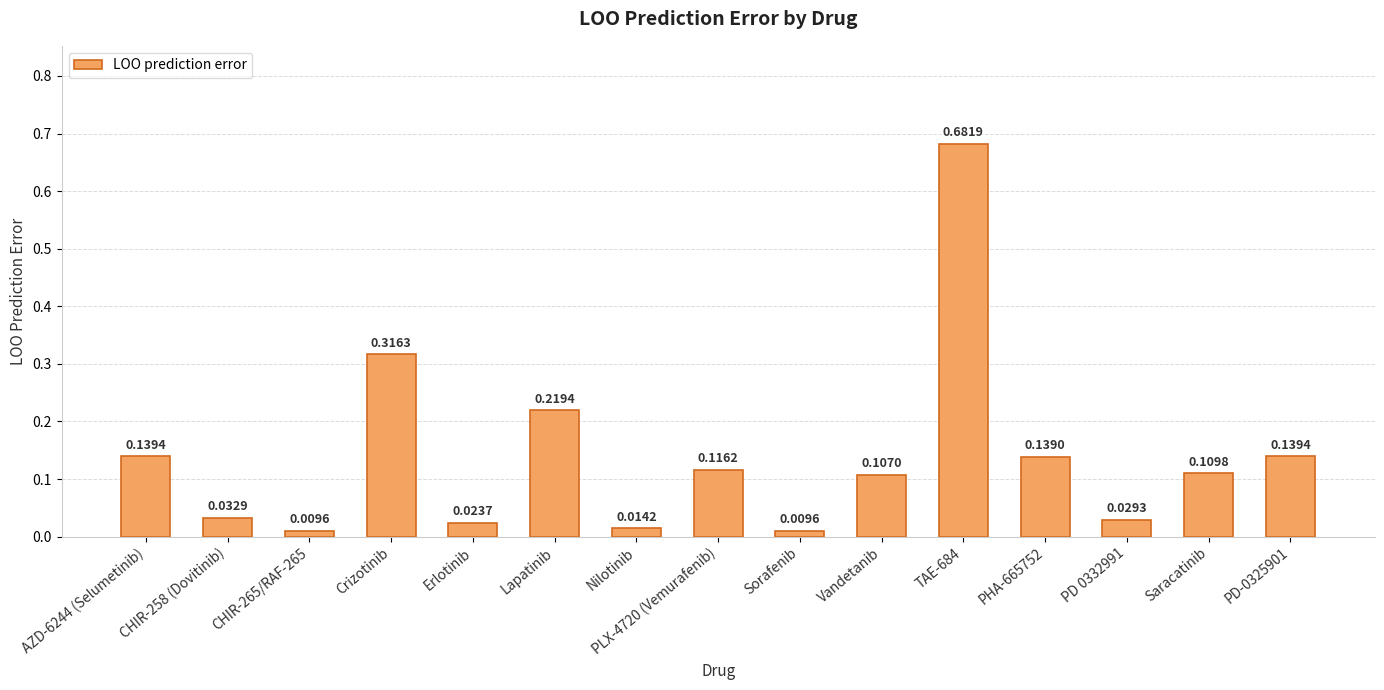

Are the bars grouped side by side (vs. stacked)?

No